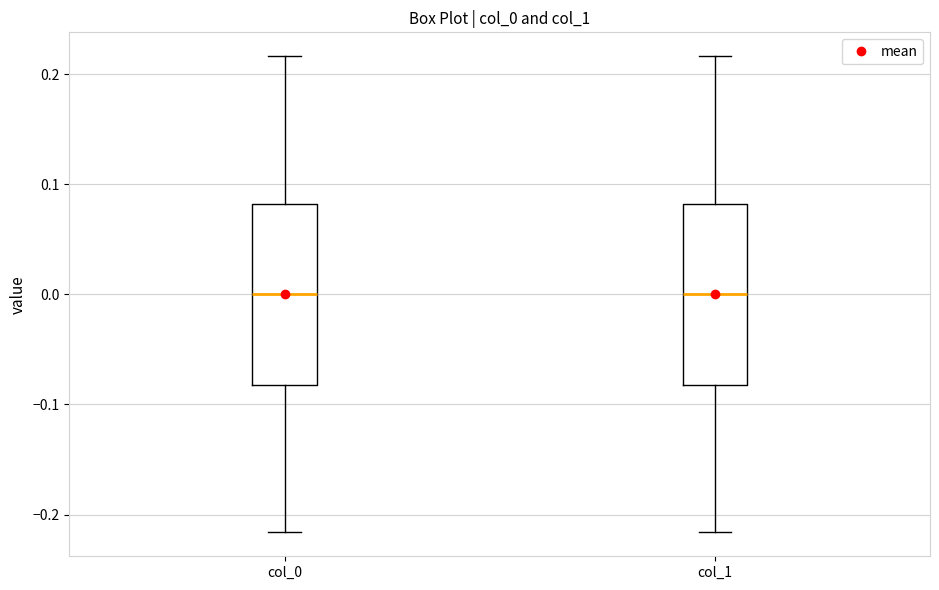

Where is the upper edge of the box for col_1 on the y-axis? The values are not printed on the chart, so give them approximately, as read against the axis.

0.08